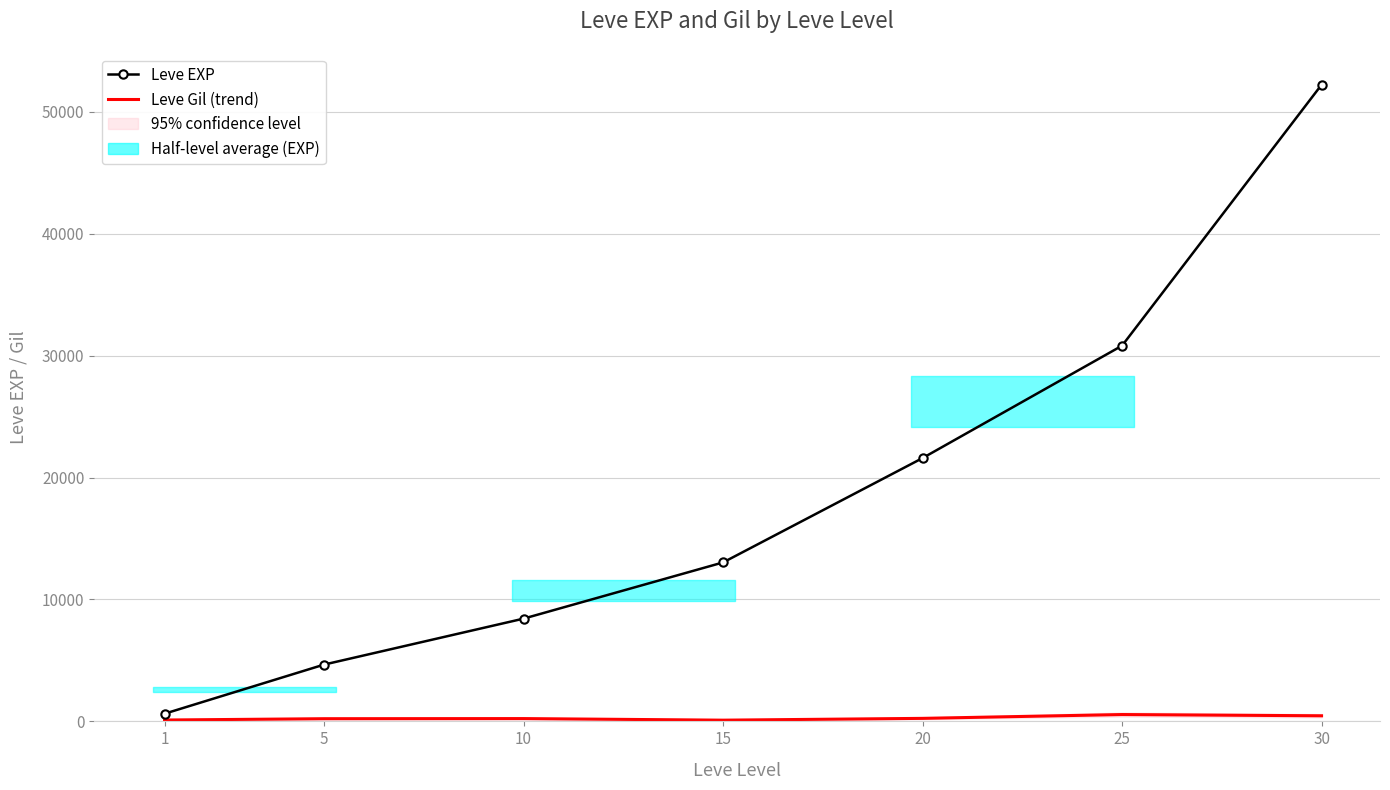

Between 1 and 5, which is larger?

5